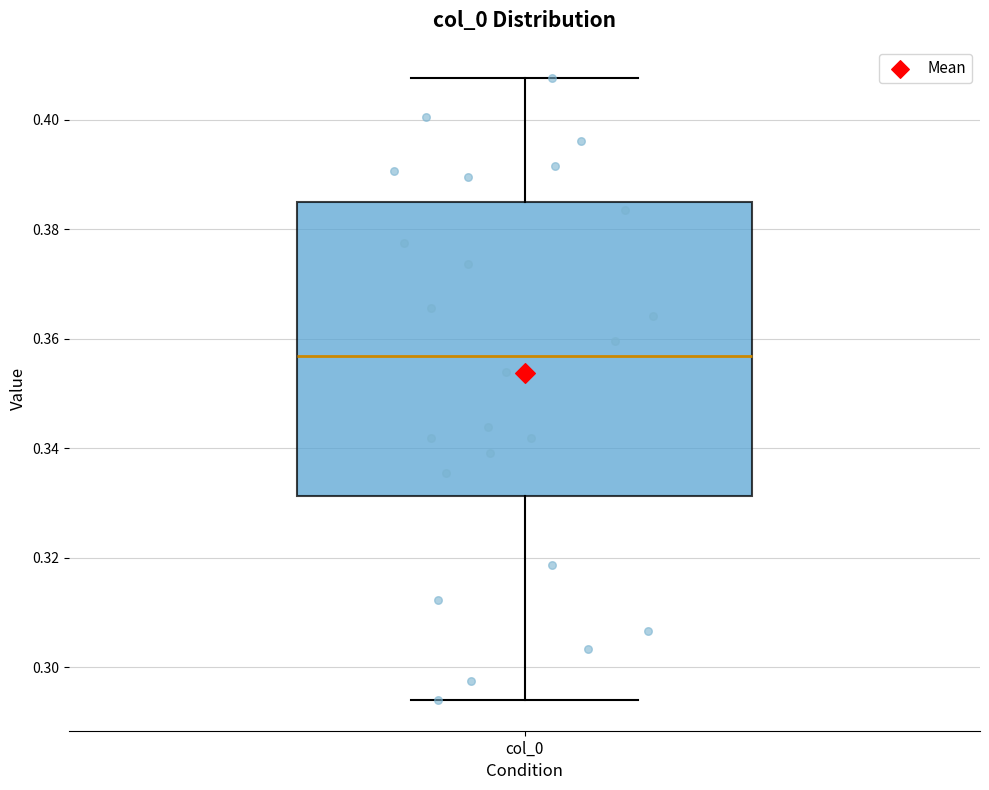

Transcribe this box plot: give where the median line is, the range the box spans, and where the two whiskers end, as read against the y-axis. The values are not printed on the chart, so give them approximately, as read against the axis.

median 0.356, box 0.332 to 0.384, whiskers 0.294 to 0.408